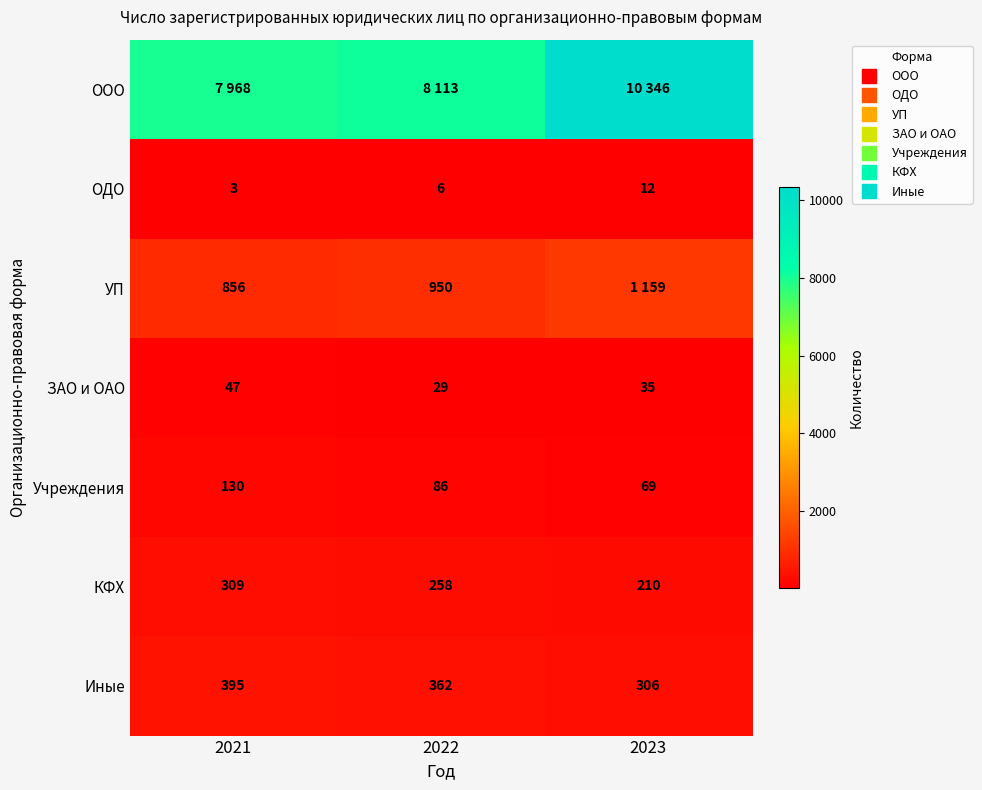

What is the minimum value for ЗАО и ОАО?

29